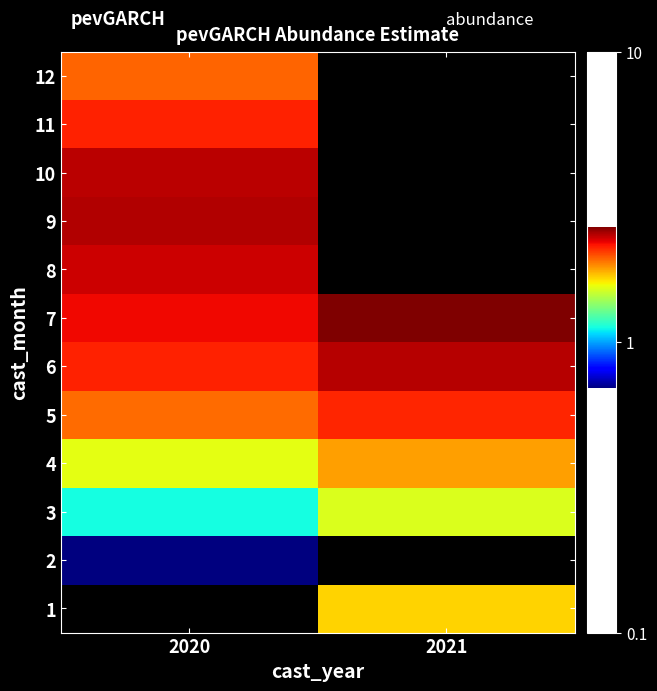

Which has a higher value, 2021 or 2020?

2020